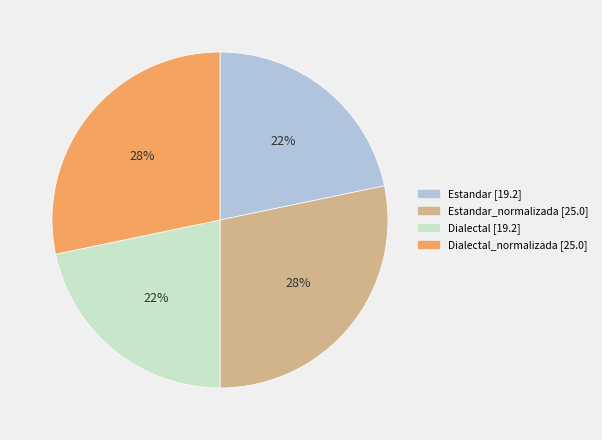

To the nearest percent, what is the average slice percentage?

25%